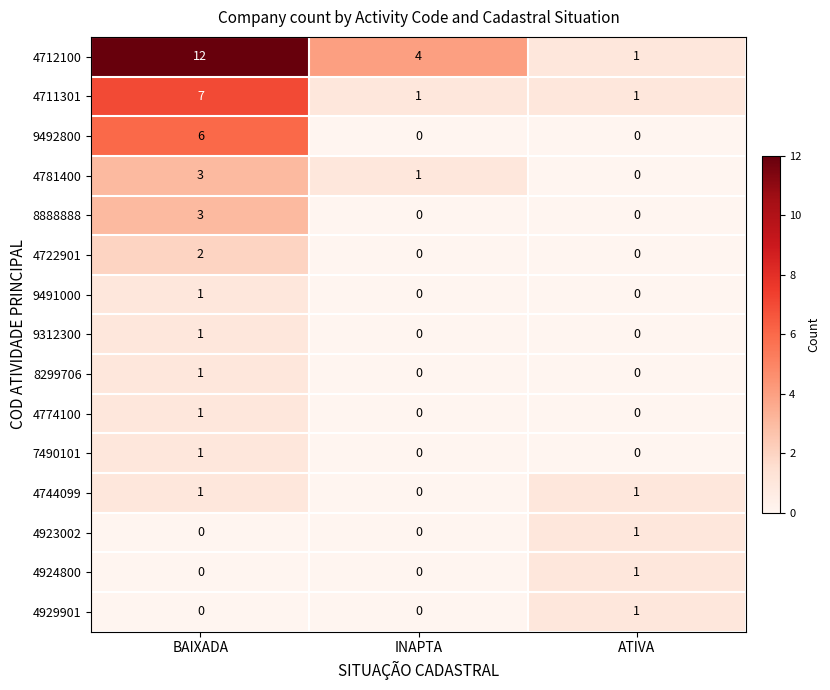

How many 8888888 values are between 0 and 3?

3